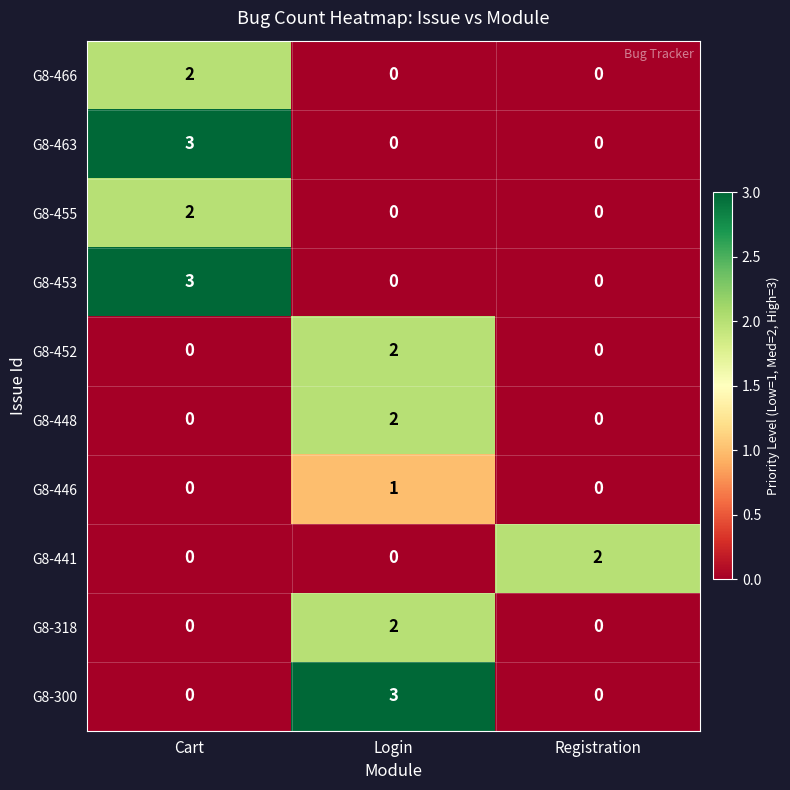

Count the G8-300 values in the range 0 to 3.

3